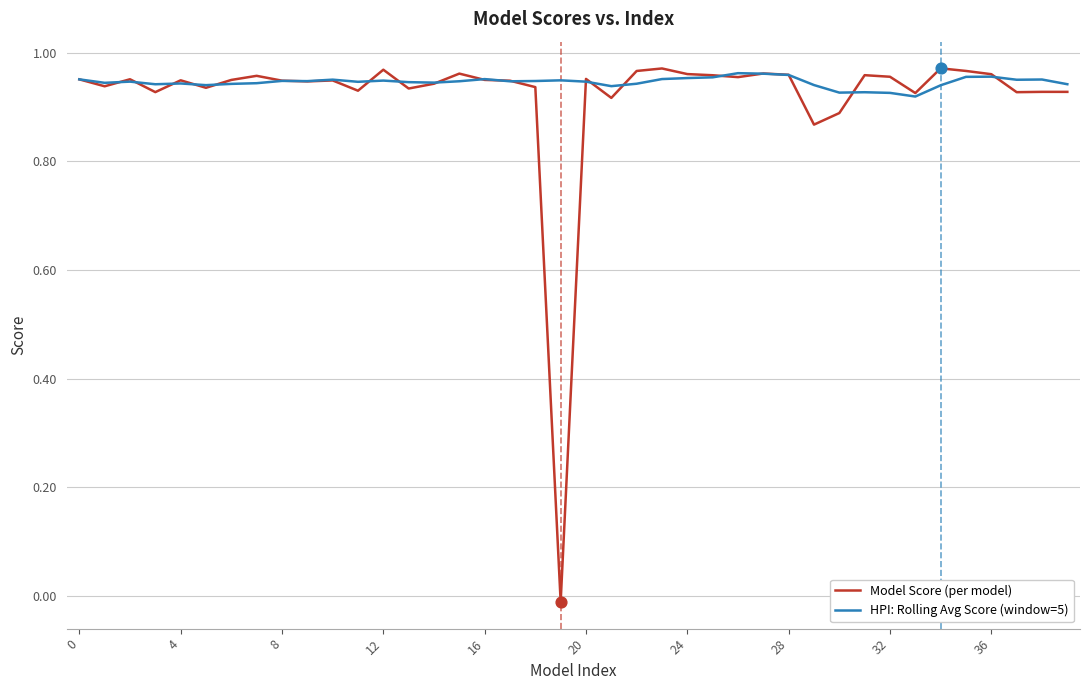

Which series has the largest range (max minus min)?

Model Score (per model)